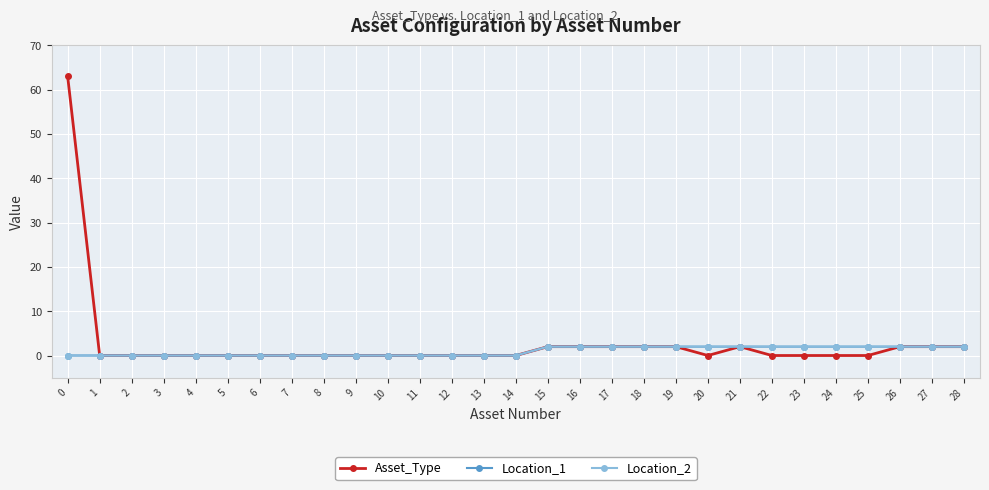

At 19, list the series in order from largest to smallest.

Asset_Type, Location_1, Location_2